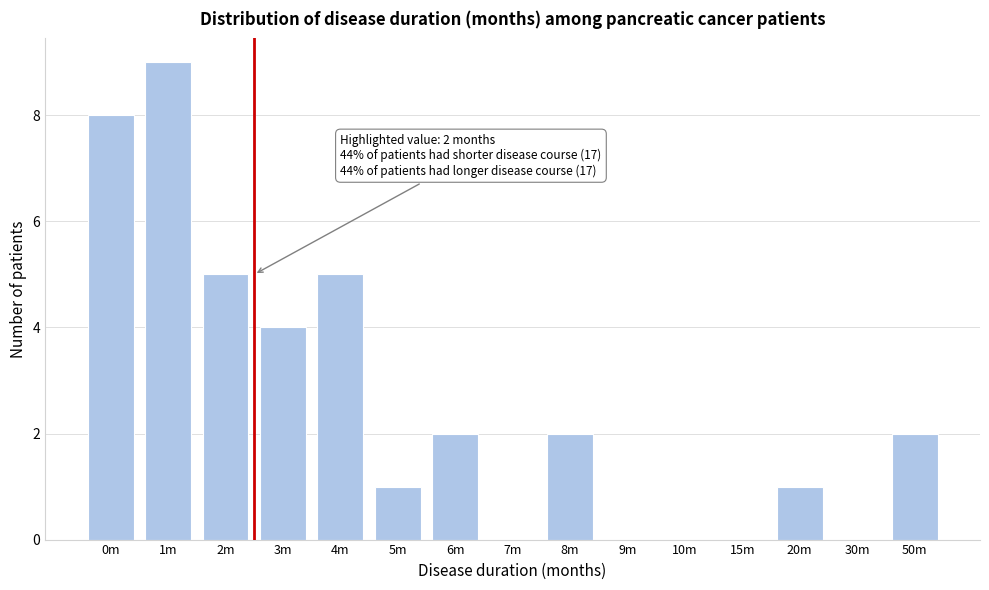

Reading left to right, list all the values displayed in this chart.

0m=8	1m=9	2m=5	3m=4	4m=5	5m=1	6m=2	7m=0	8m=2	9m=0	10m=0	15m=0	20m=1	30m=0	50m=2